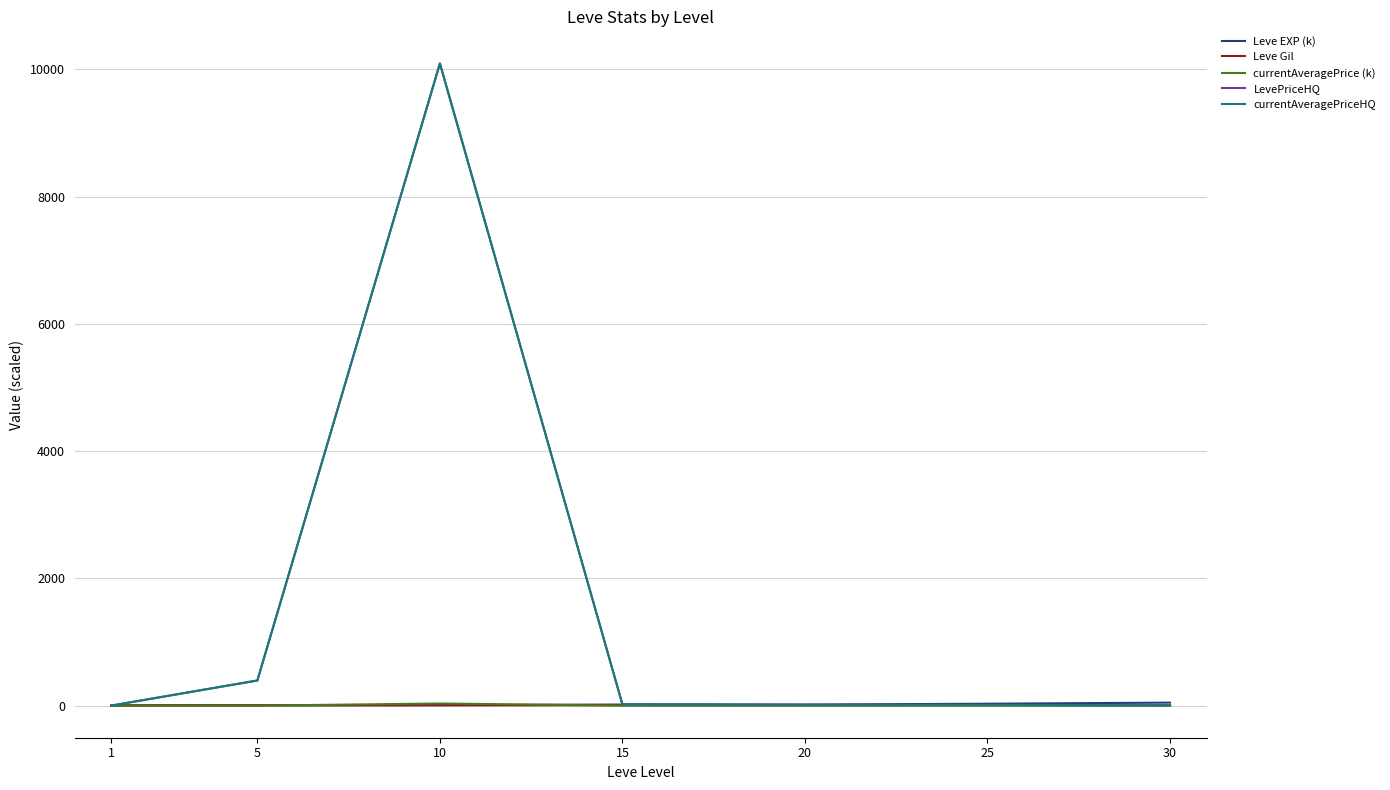

Is this an area chart (filled region under the line)?

No